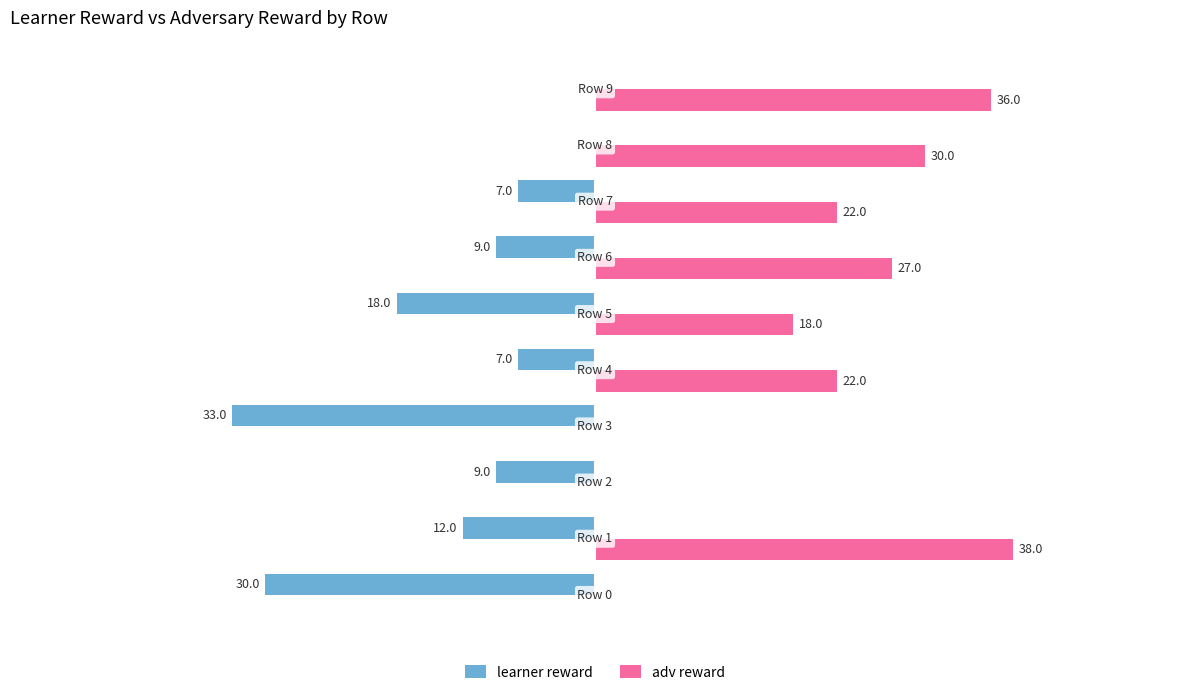

Which series has the largest total across all categories?

adv reward